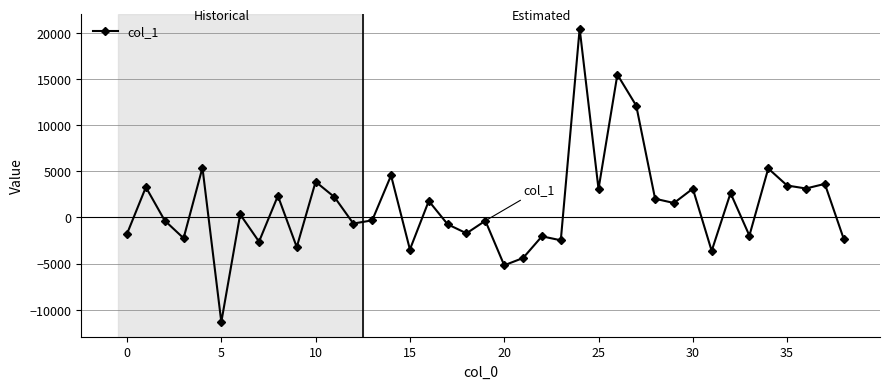

True or false: the data has more than 2 interior local peaks.

True